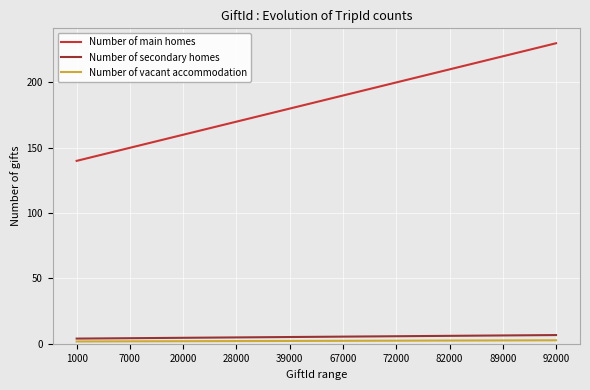

Which series changed the most between 7000 and 67000?

Number of main homes